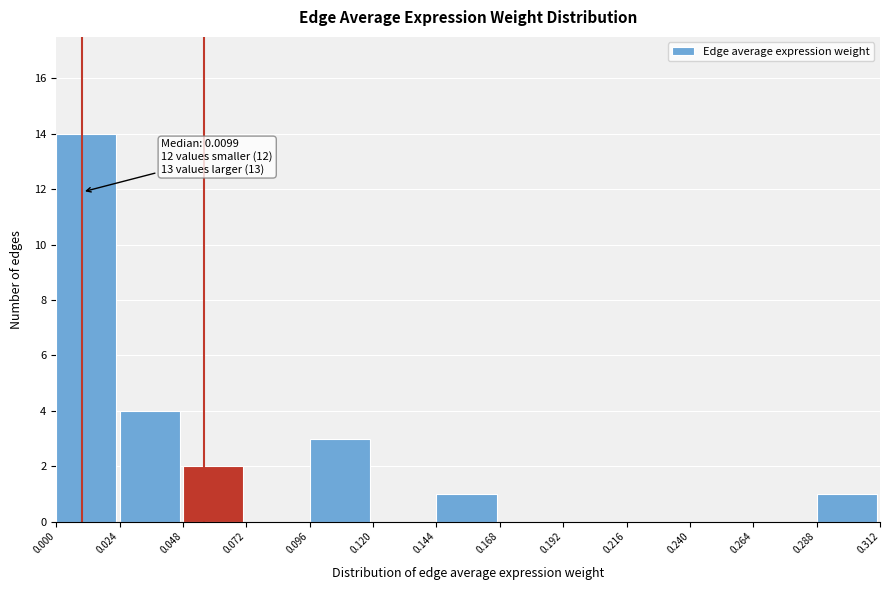

Over which range of the x-axis is the bar tallest?

0.000 to 0.024